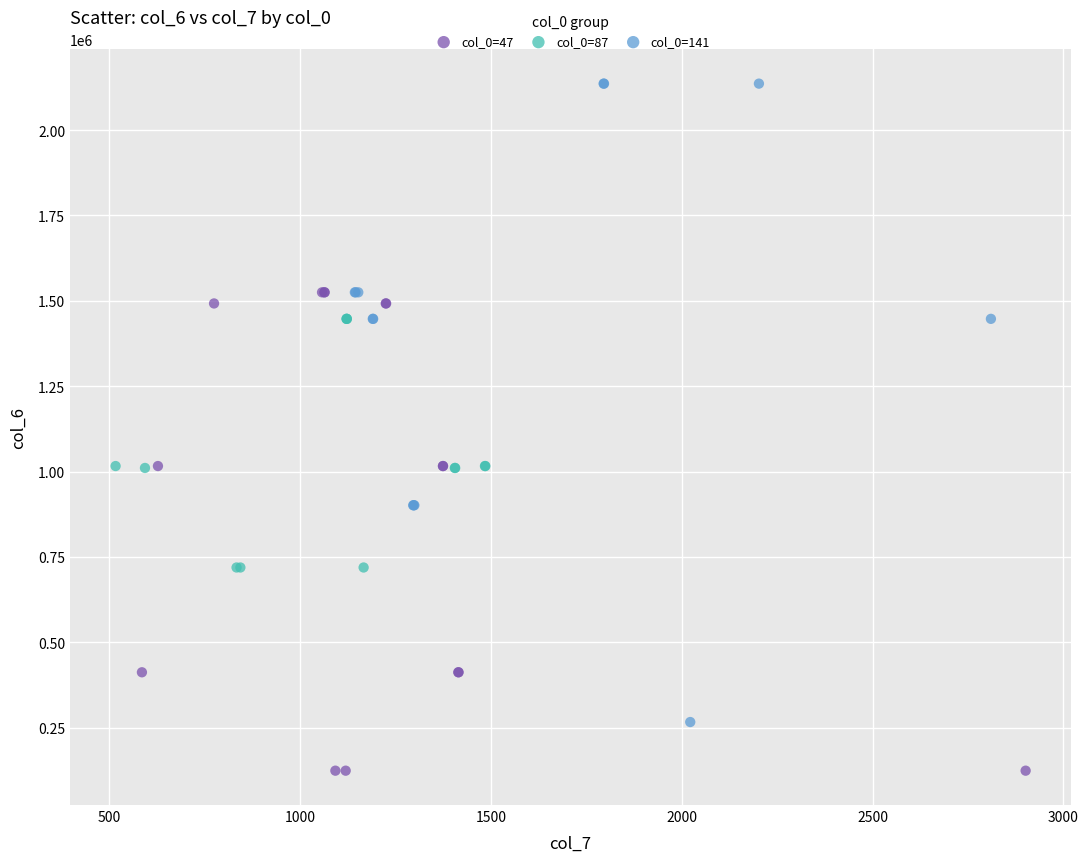

Which series contains the lowest Y value?

col_0=47